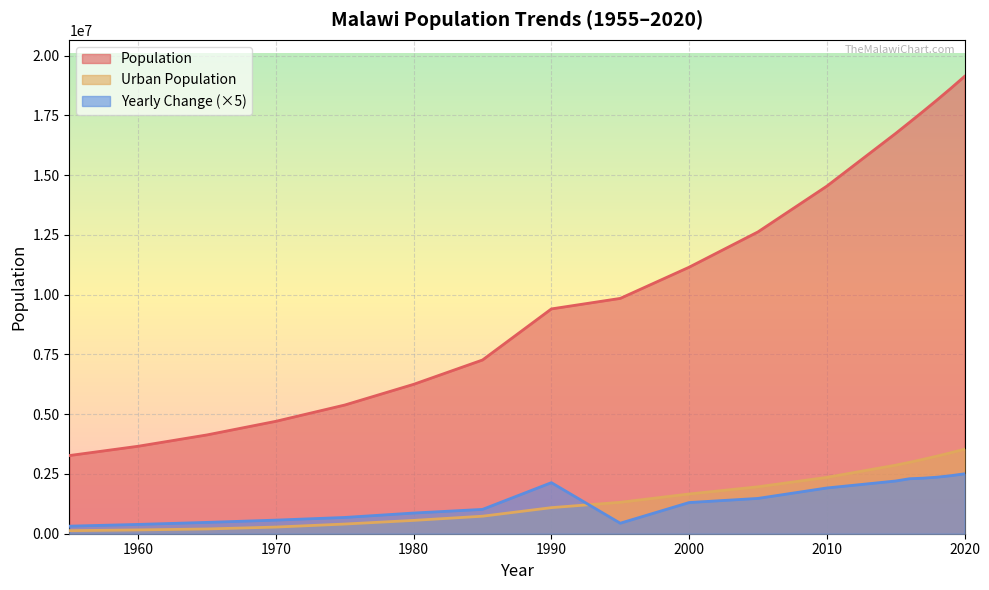

True or false: Population has more than 1 interior local peaks.

False